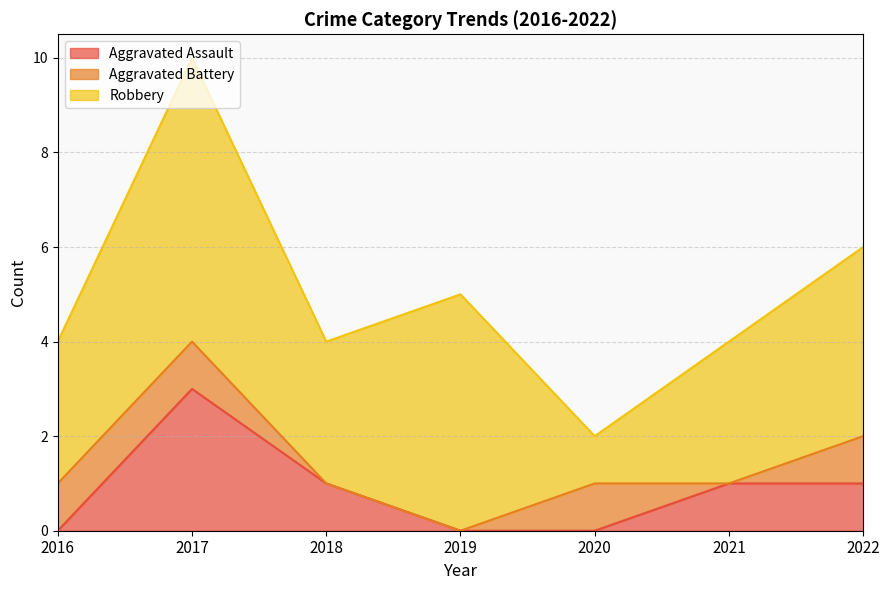

What is the maximum value for Aggravated Assault?

3